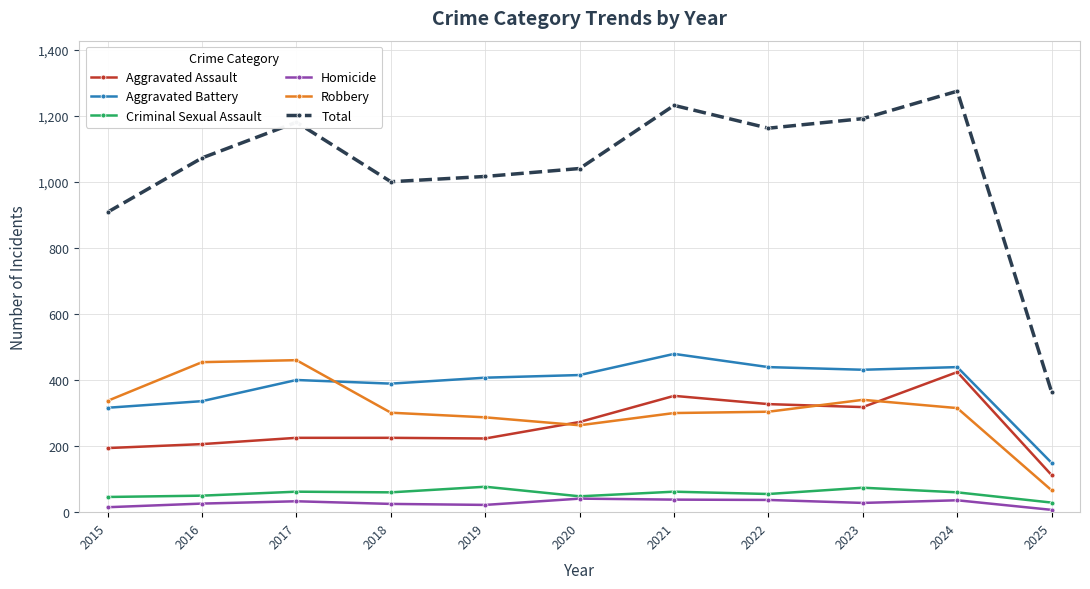

Which label corresponds to the largest value in the chart?

2024